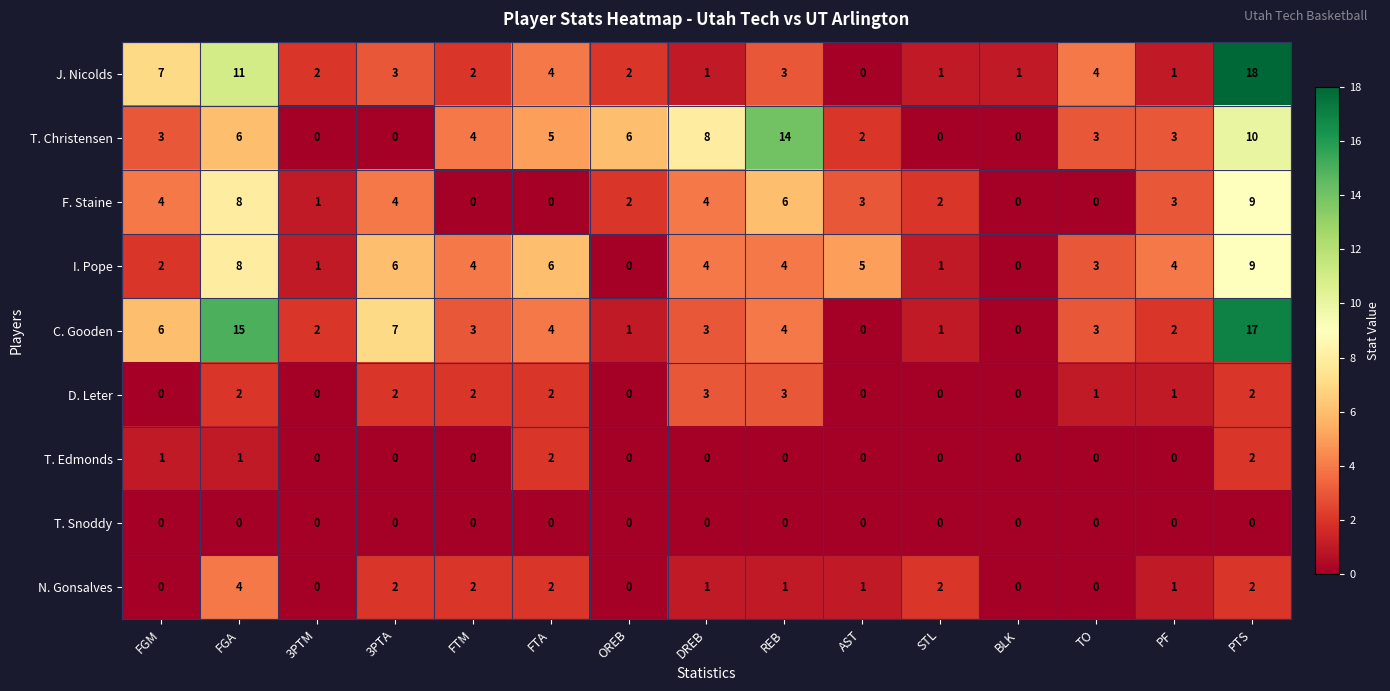

What is the average value of the C. Gooden series?

5